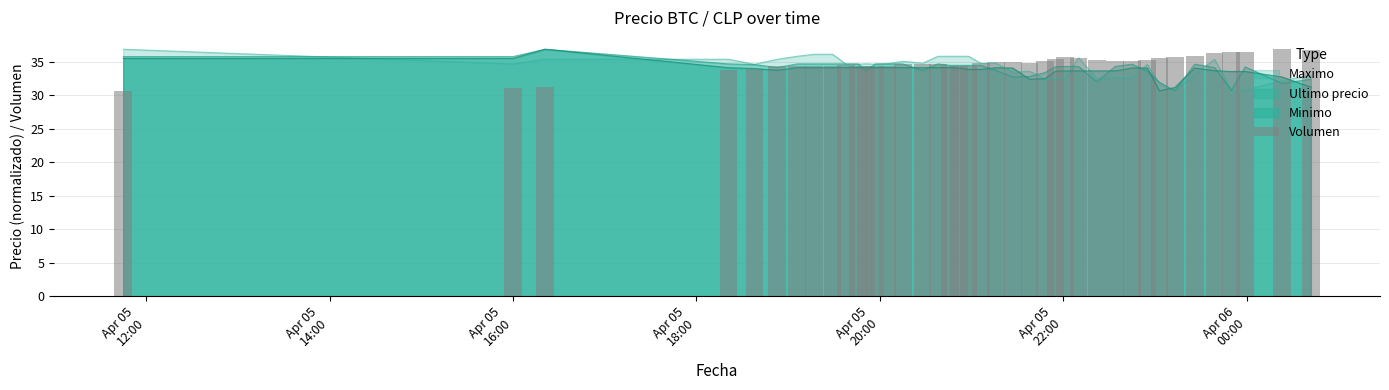

What is the lowest value of the Minimo series?

30.7